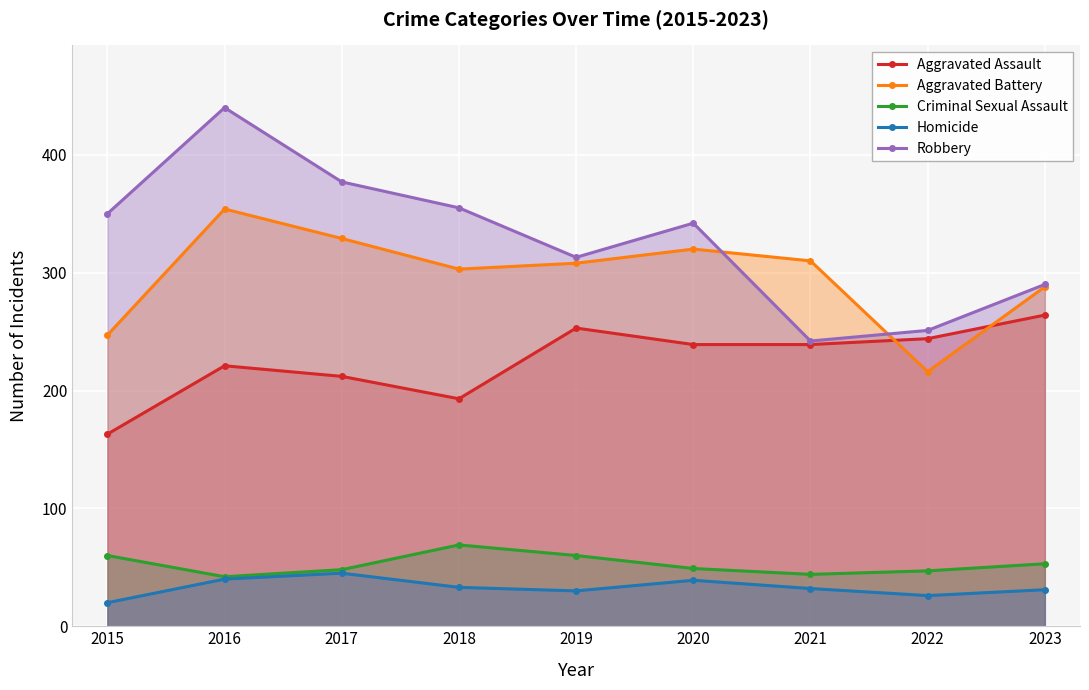

At how many categories does at least one series exceed 138?

9